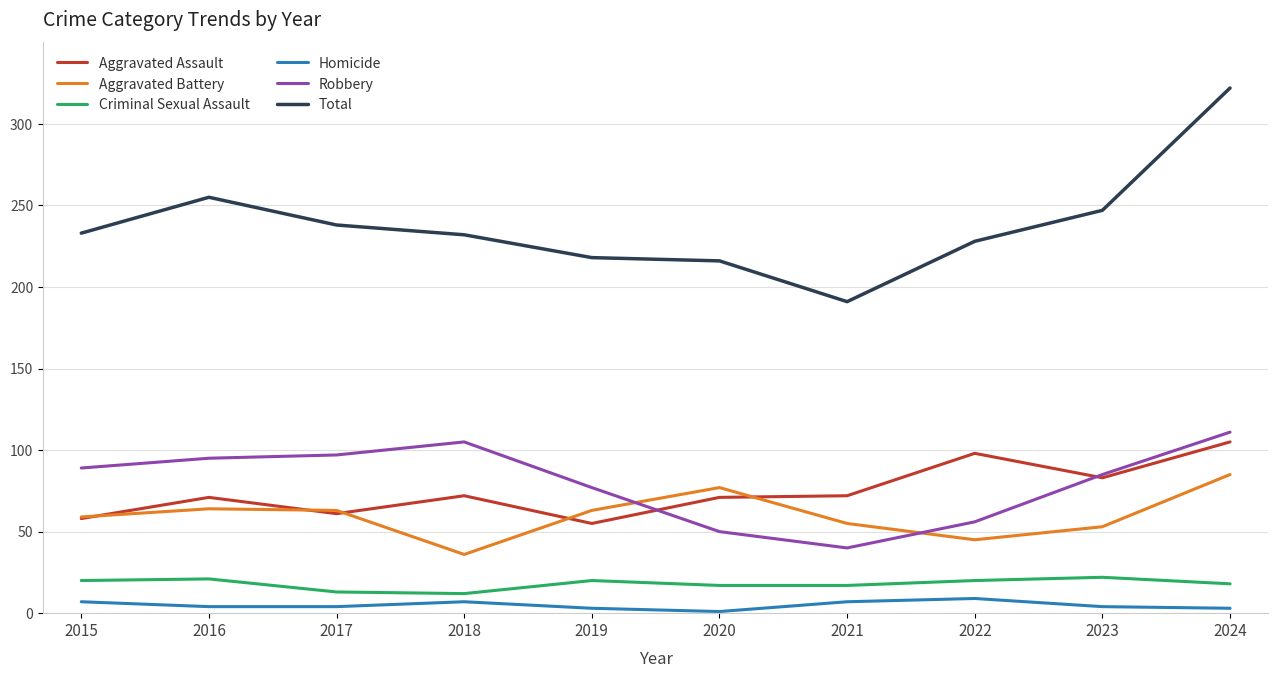

At which category does Aggravated Assault reach its first local peak?

2016